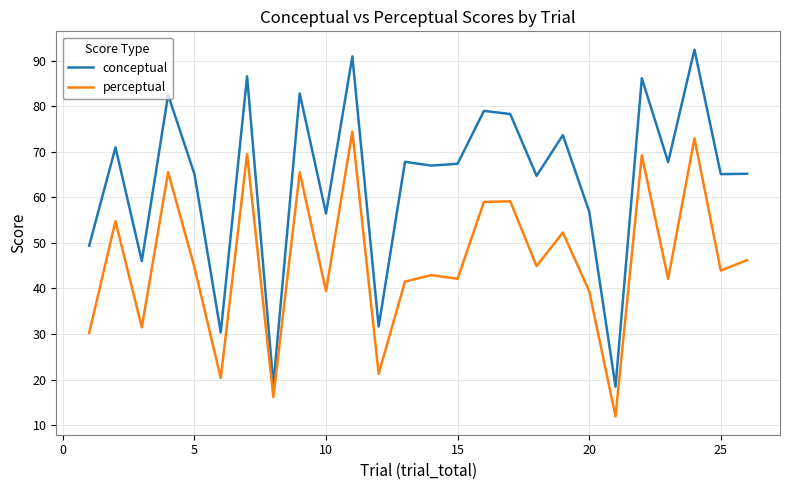

True or false: perceptual and conceptual intersect in this chart.

False